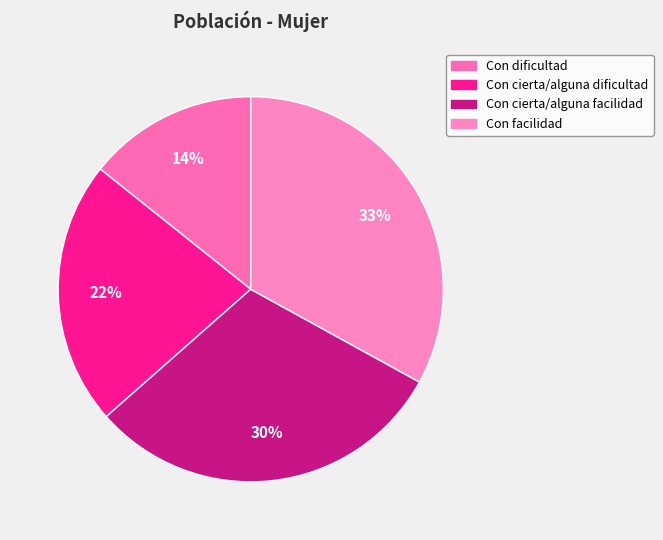

To the nearest percent, what portion does Con dificultad represent?

14%